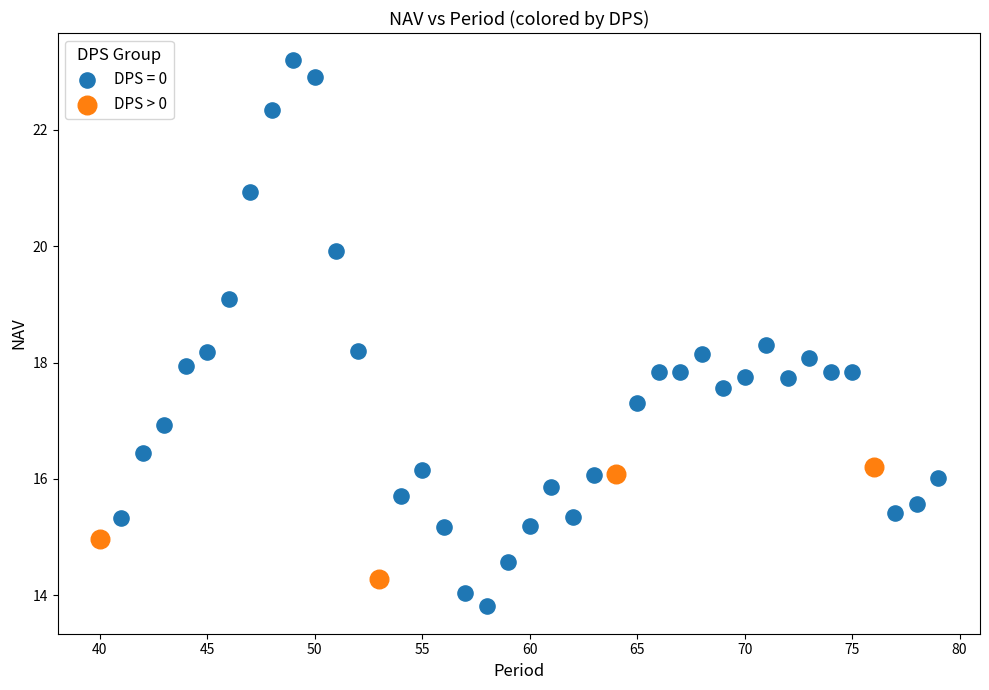

Which series reaches the maximum Y coordinate?

DPS = 0